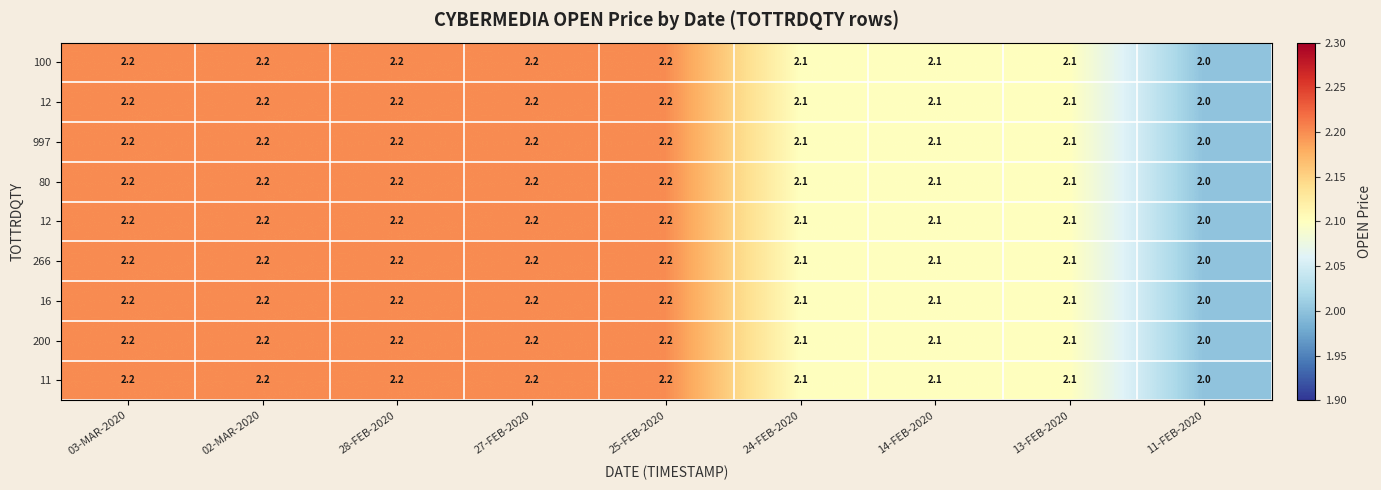

At how many categories does at least one series exceed 2?

8